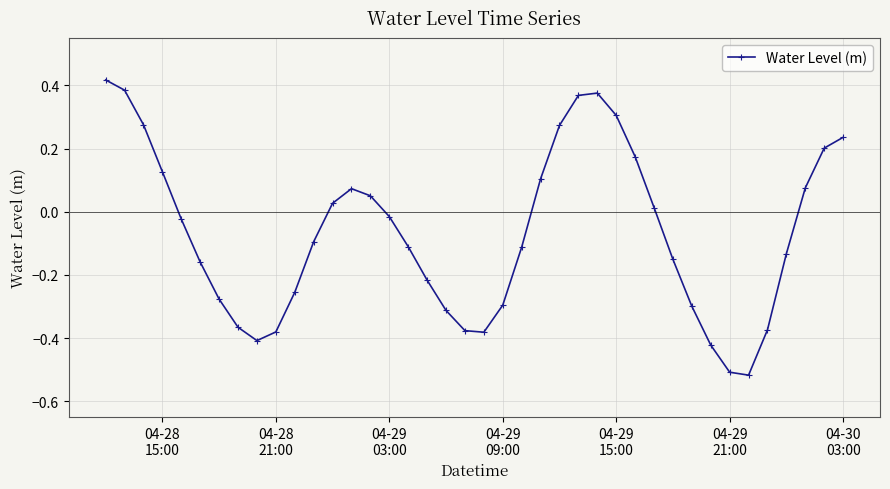

How many points are higher than both their immediate neighbors (excluding endpoints)?

2